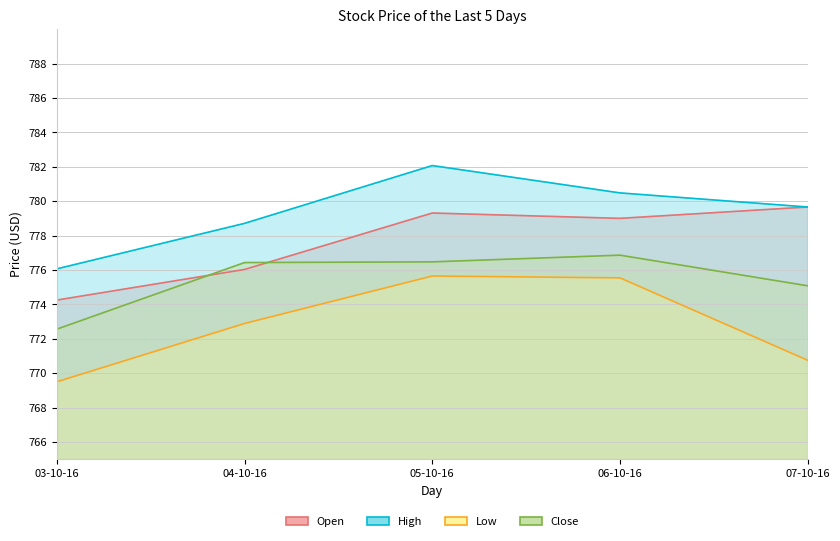

Does the chart display data point markers on the line(s)?

No